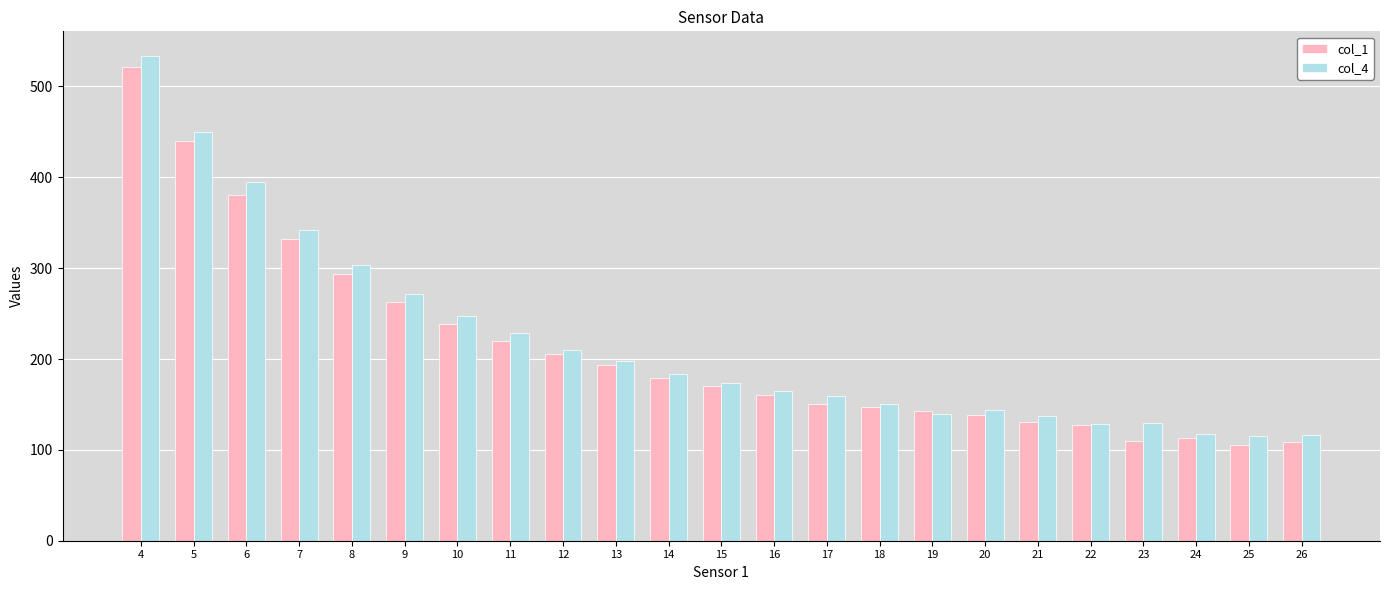

Which series changed the most between 10 and 25?

col_1